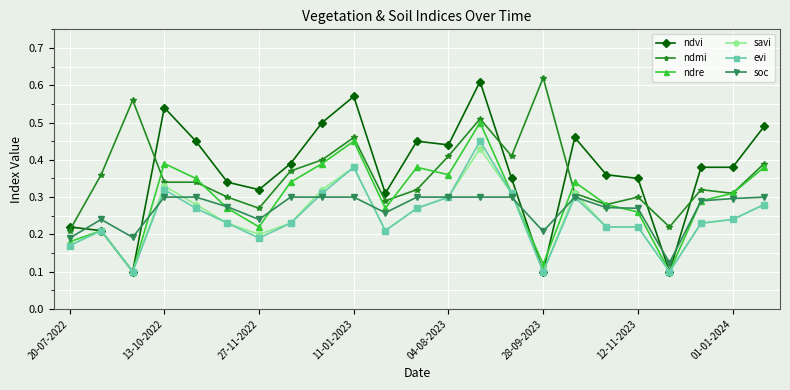

How many soc values are between 0 and 1?

23